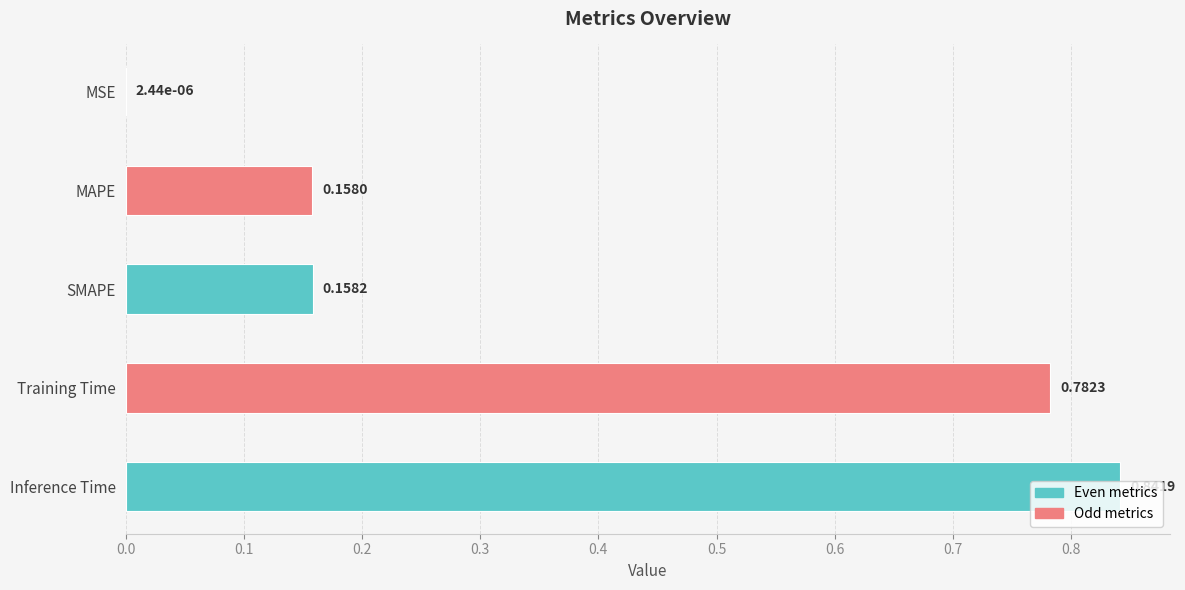

Does the chart contain stacked bars?

No